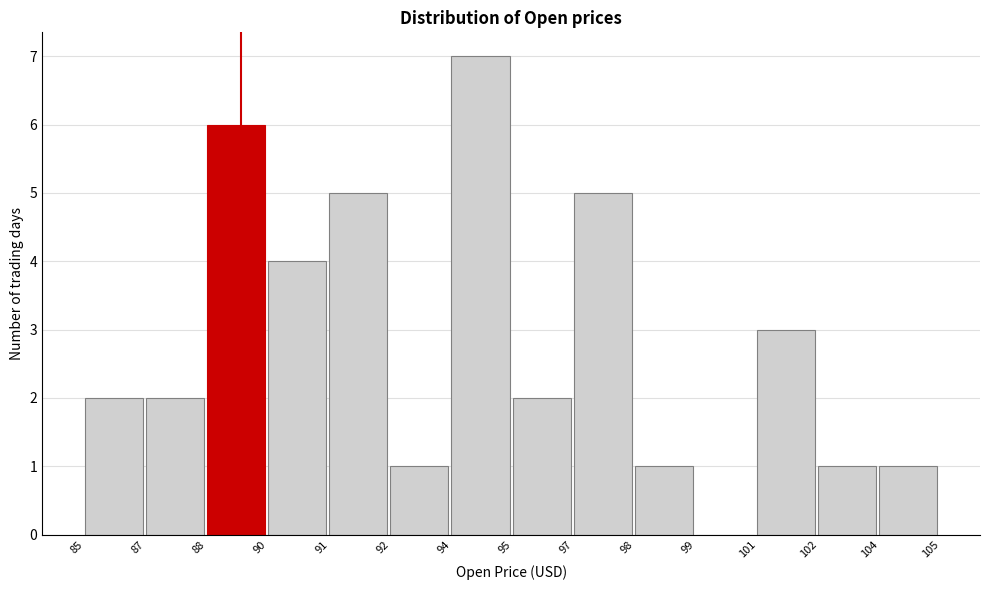

Reading right to left, list all the values displayed in this chart.

104=1	102=1	101=3	99=0	98=1	97=5	95=2	94=7	92=1	91=5	90=4	88=6	87=2	85=2